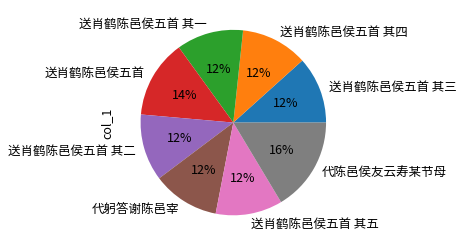

Is it true that 送肖鹤陈邑侯五首 其五 is 12% of the pie?

True